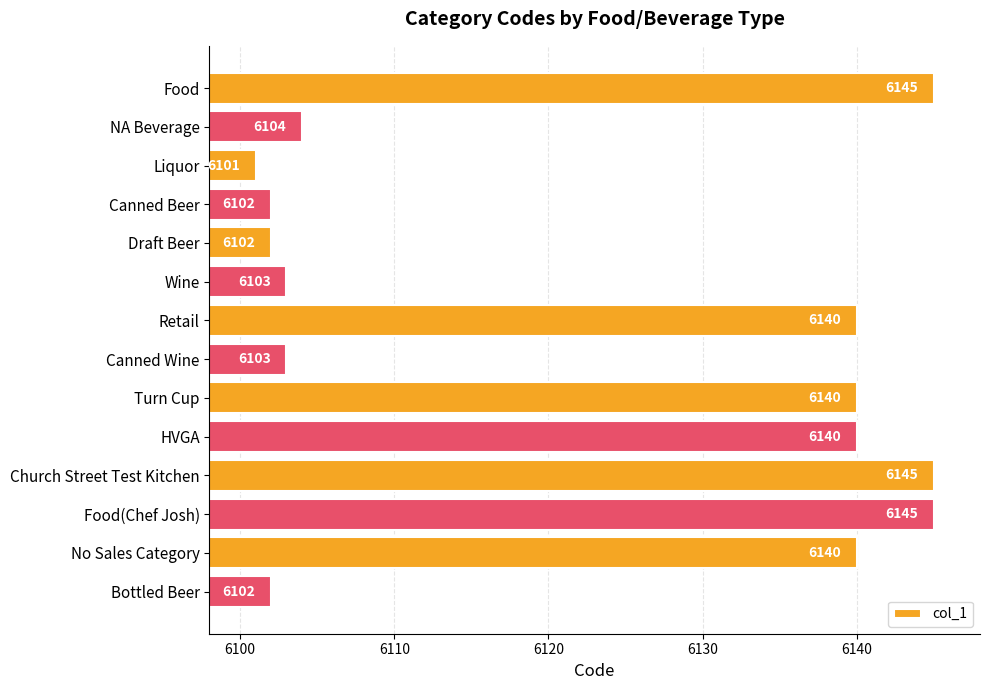

What is the sum of all values?

85712